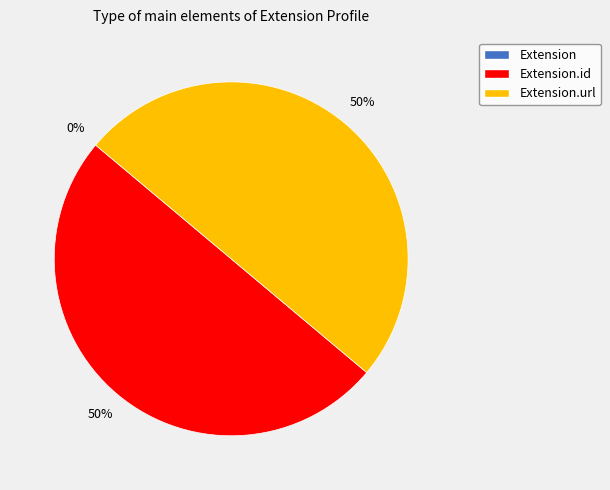

How many slices are in this pie chart?

3